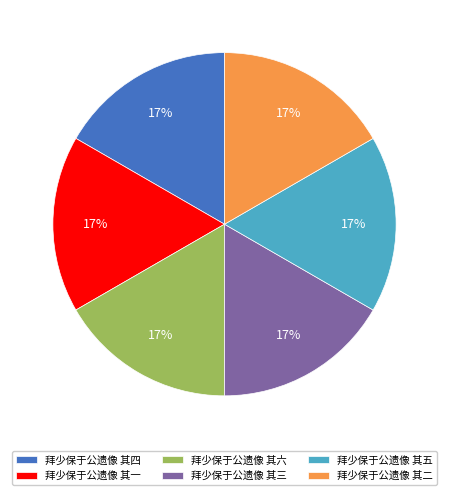

Approximately how many times larger is the value at 拜少保于公遗像 其四 compared to 拜少保于公遗像 其五?

1.0